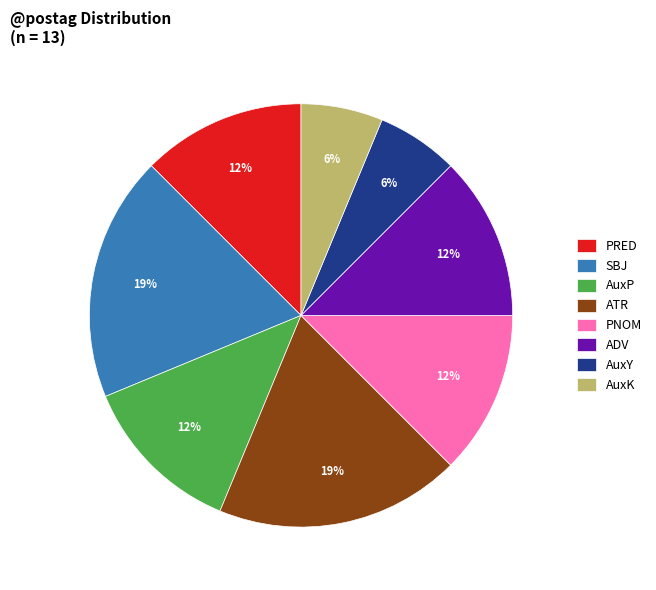

Approximately how many times larger is the value at PRED compared to PNOM?

1.0